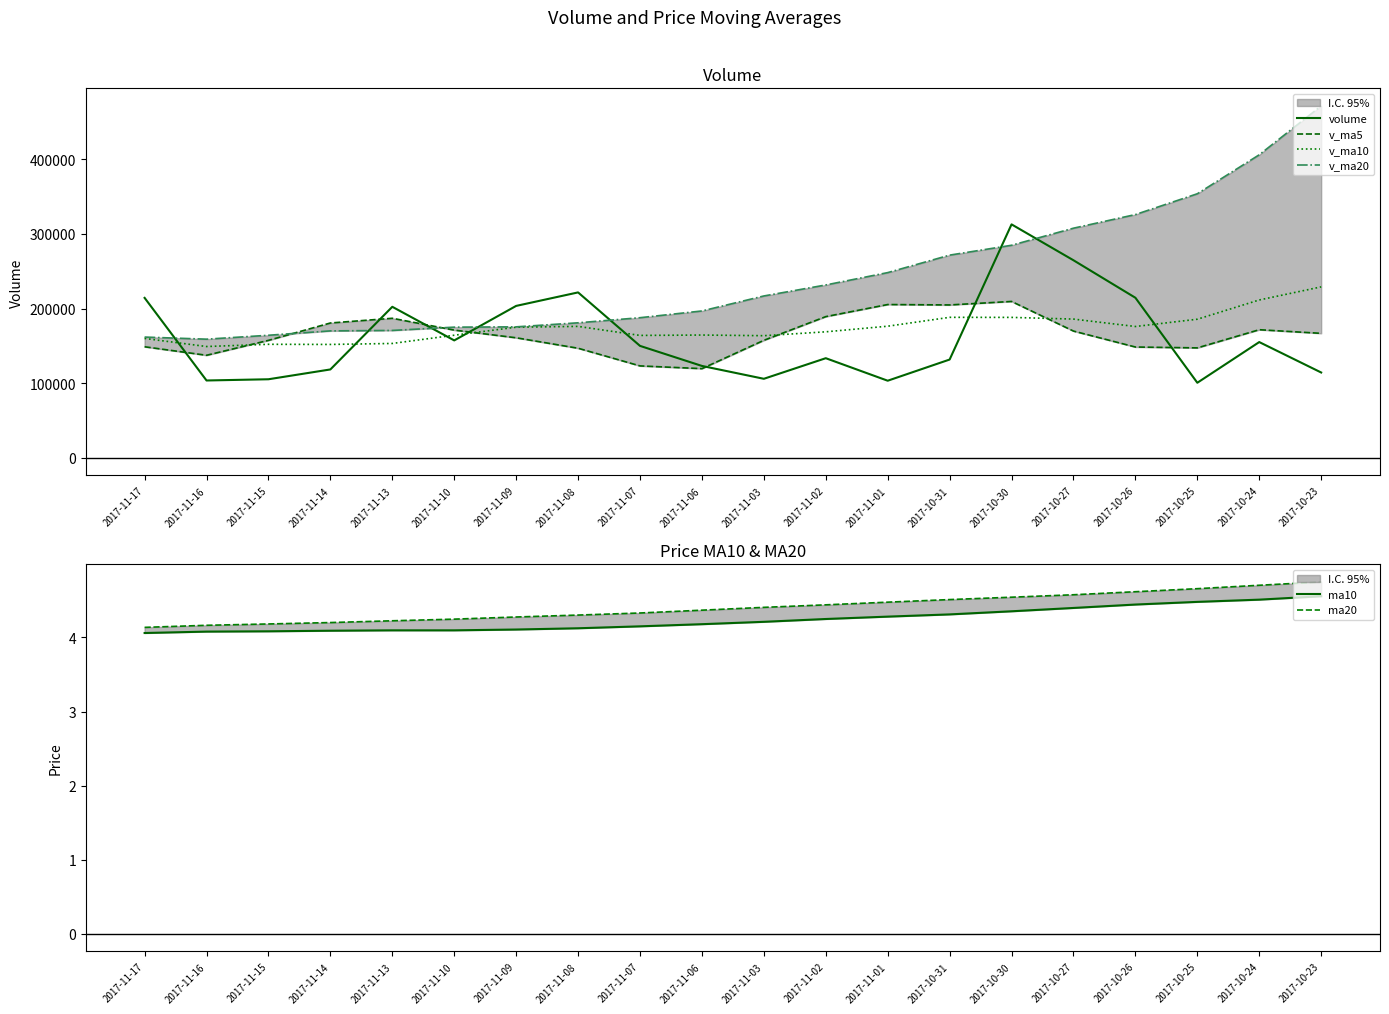

What are all the series names shown in the legend?

volume, v_ma5, v_ma10, v_ma20, ma10, ma20